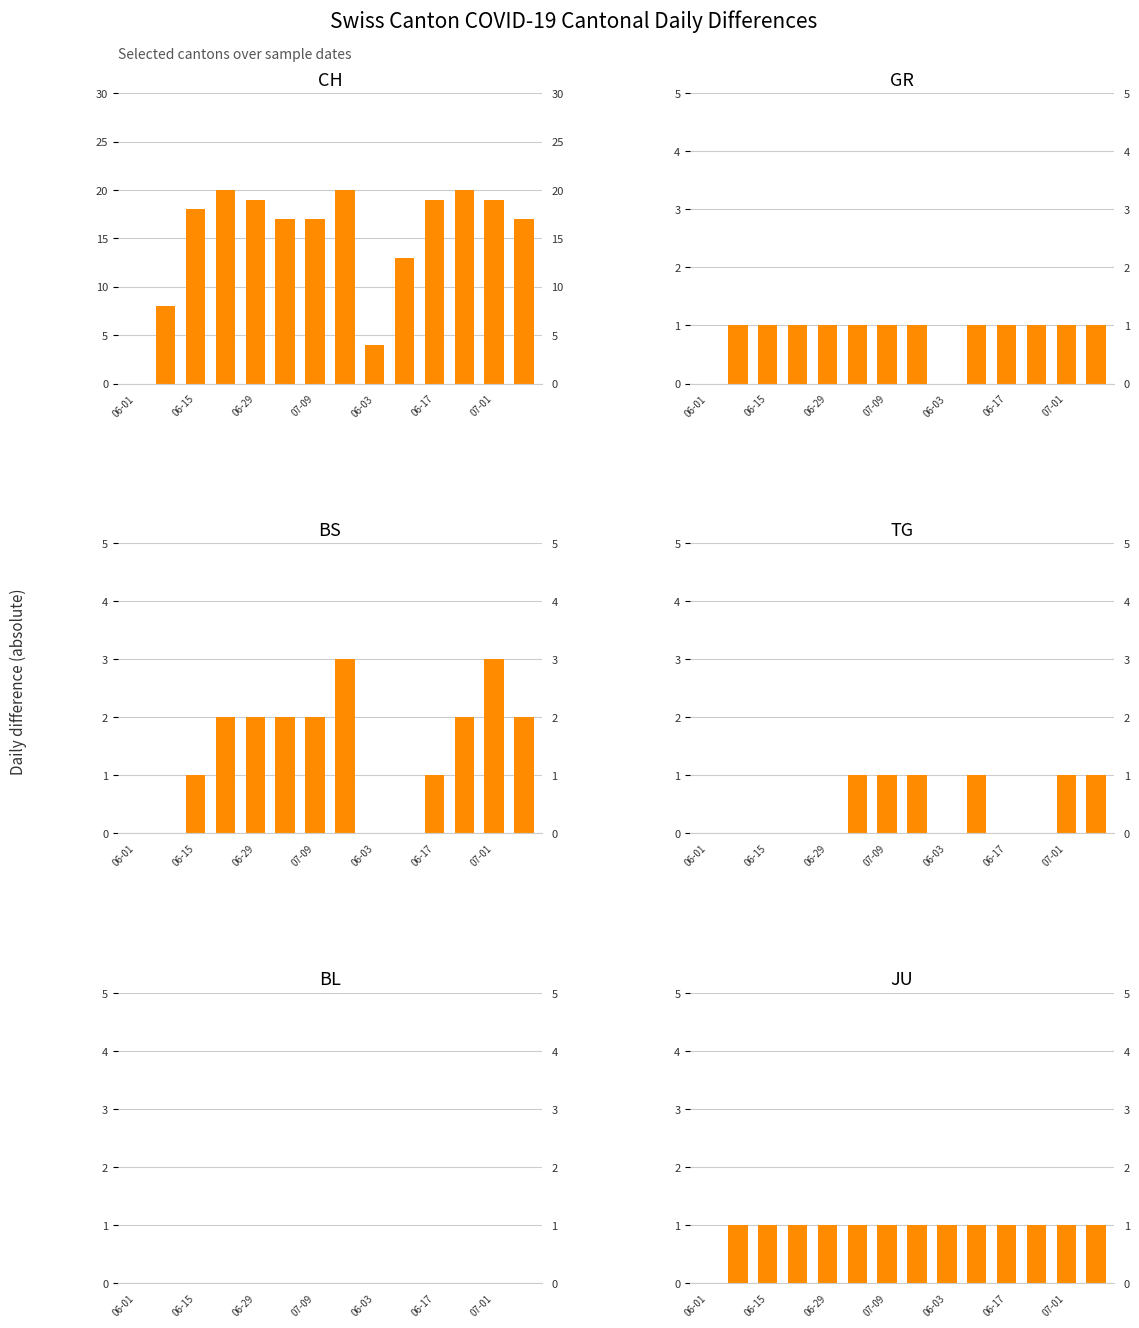

What is the spread (max minus min) of values at 7?

20